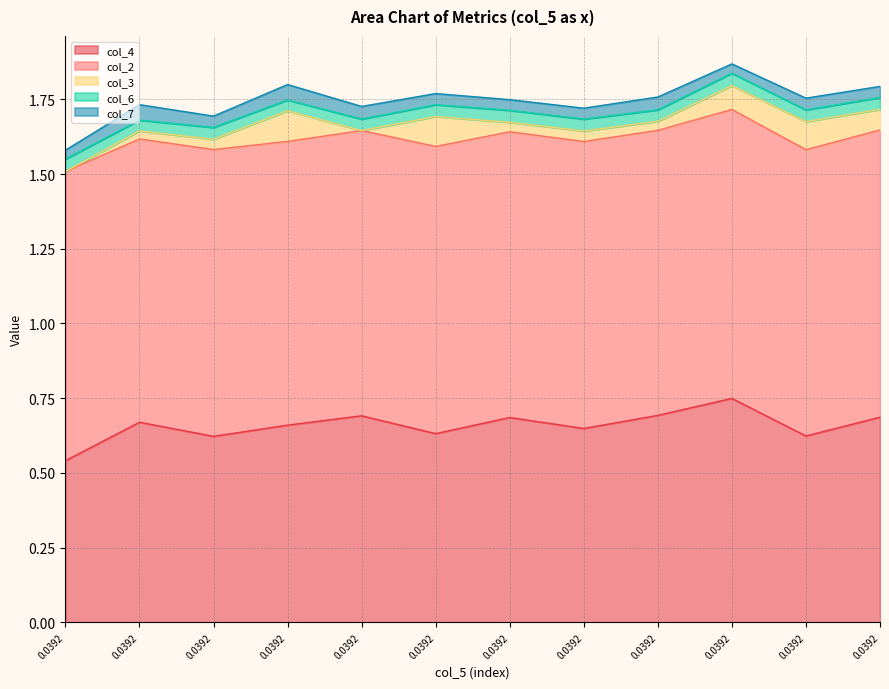

The col_6 series shows 0.0 at 0.03922998395799913. True or false?

False